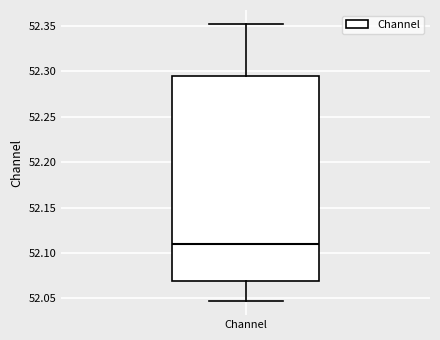

Transcribe this box plot: give where the median line is, the range the box spans, and where the two whiskers end, as read against the y-axis. The values are not printed on the chart, so give them approximately, as read against the axis.

median 52.110, box 52.070 to 52.295, whiskers 52.045 to 52.350